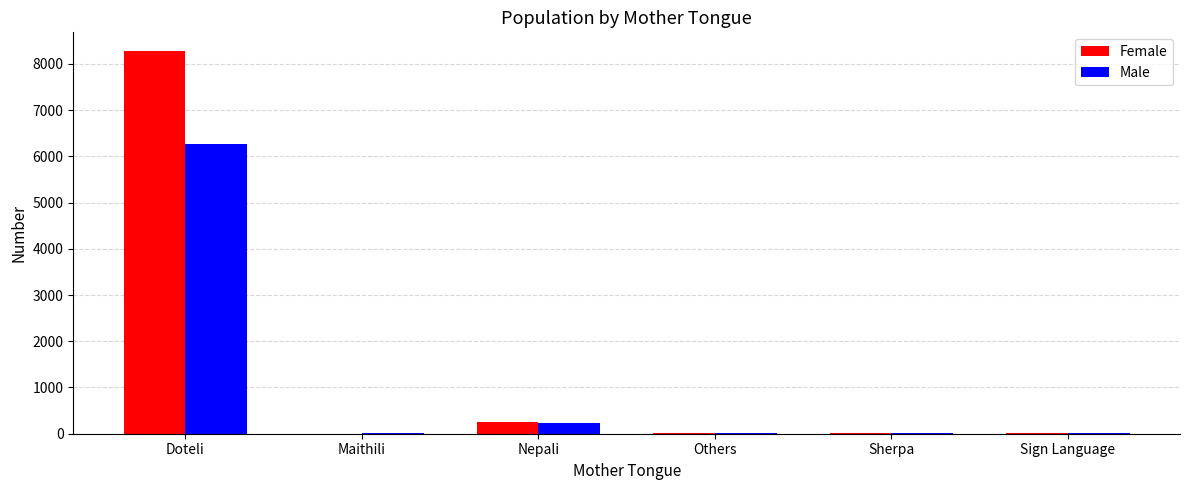

Which category has the highest value across all series?

Doteli